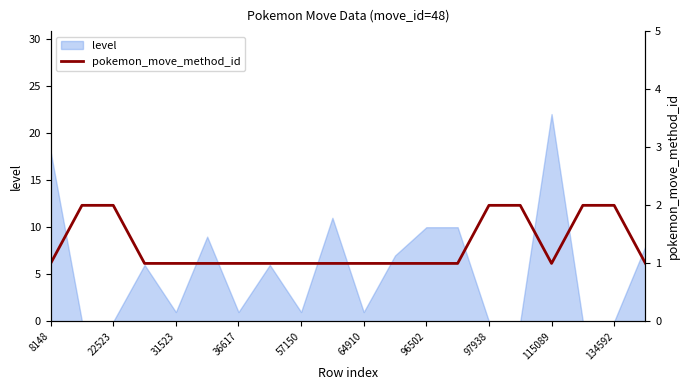

How many interior local valleys (lower than both neighbors) does the data have?

1